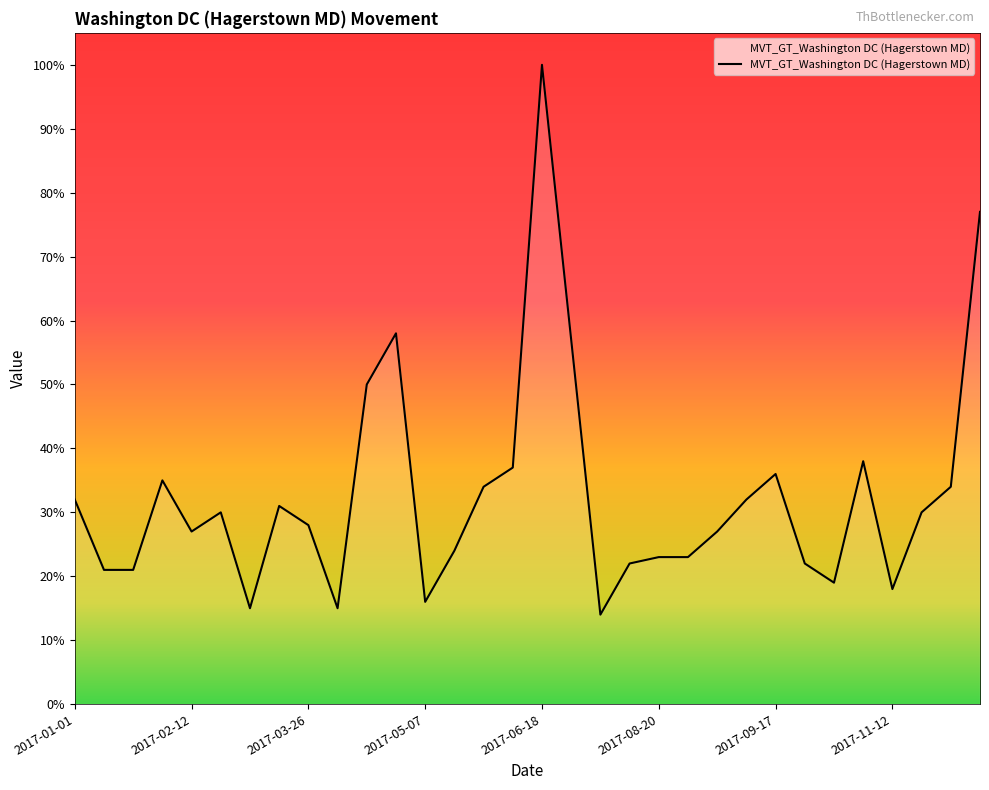

What is the difference between the maximum and minimum values?

86